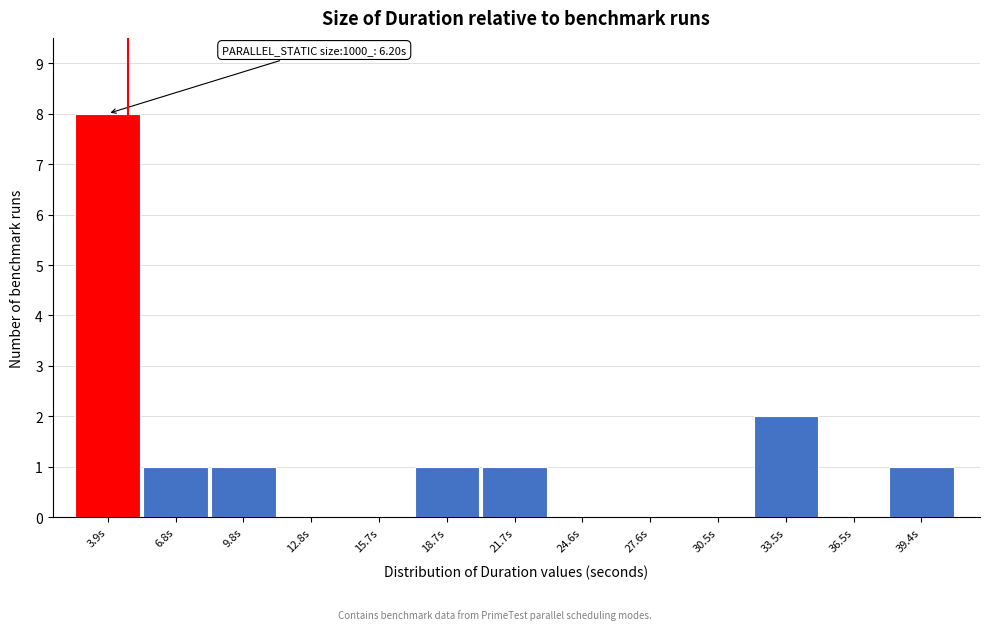

Reading left to right, transcribe all the data shown in this chart.

3.9s=8	6.8s=1	9.8s=1	12.8s=0	15.7s=0	18.7s=1	21.7s=1	24.6s=0	27.6s=0	30.5s=0	33.5s=2	36.5s=0	39.4s=1